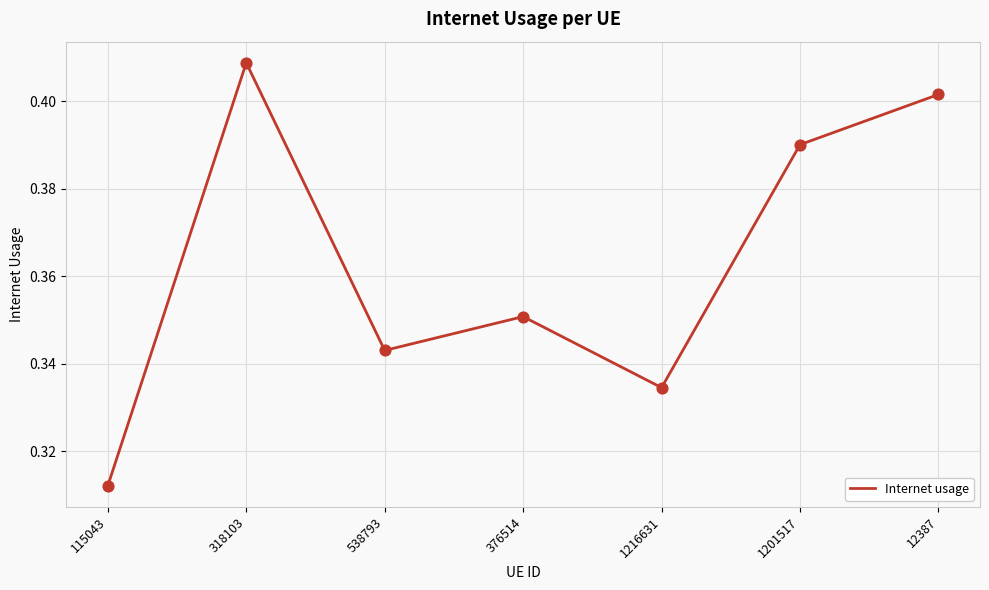

What is the change in value from 376514 to 12387?

+0.1